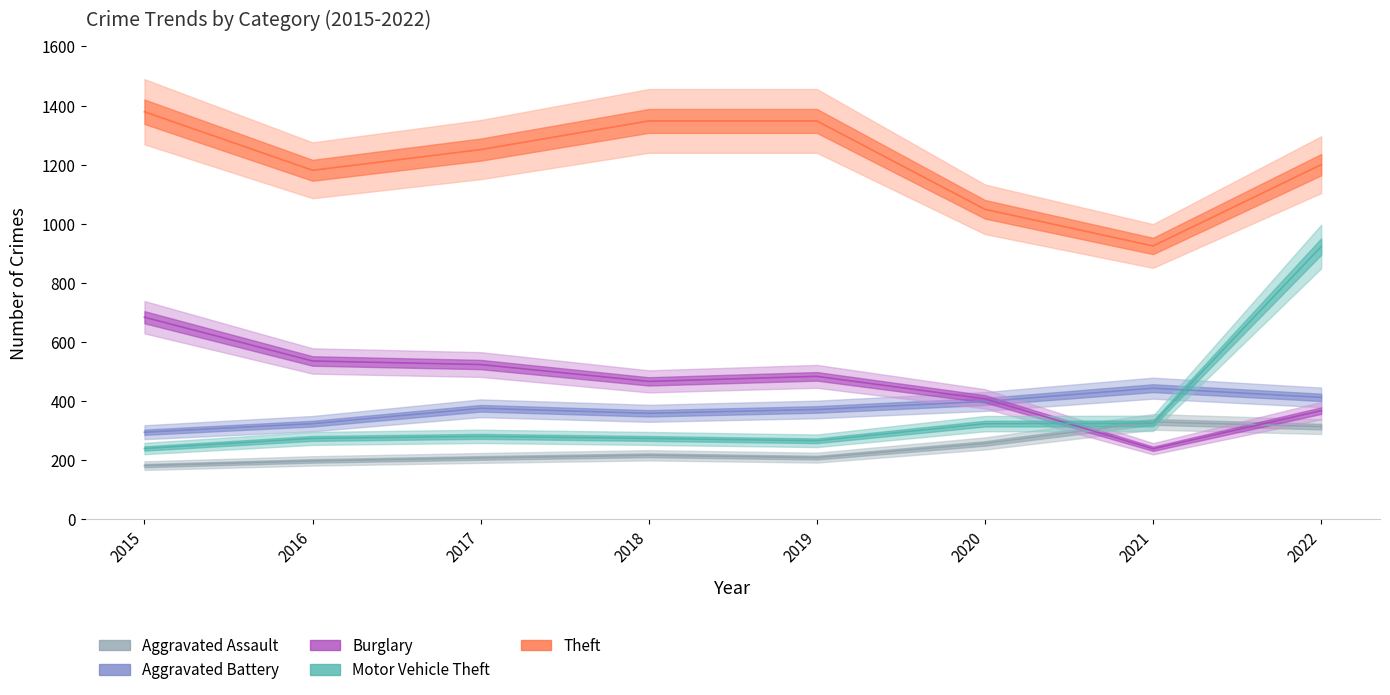

True or false: Theft and Burglary cross at least once.

False